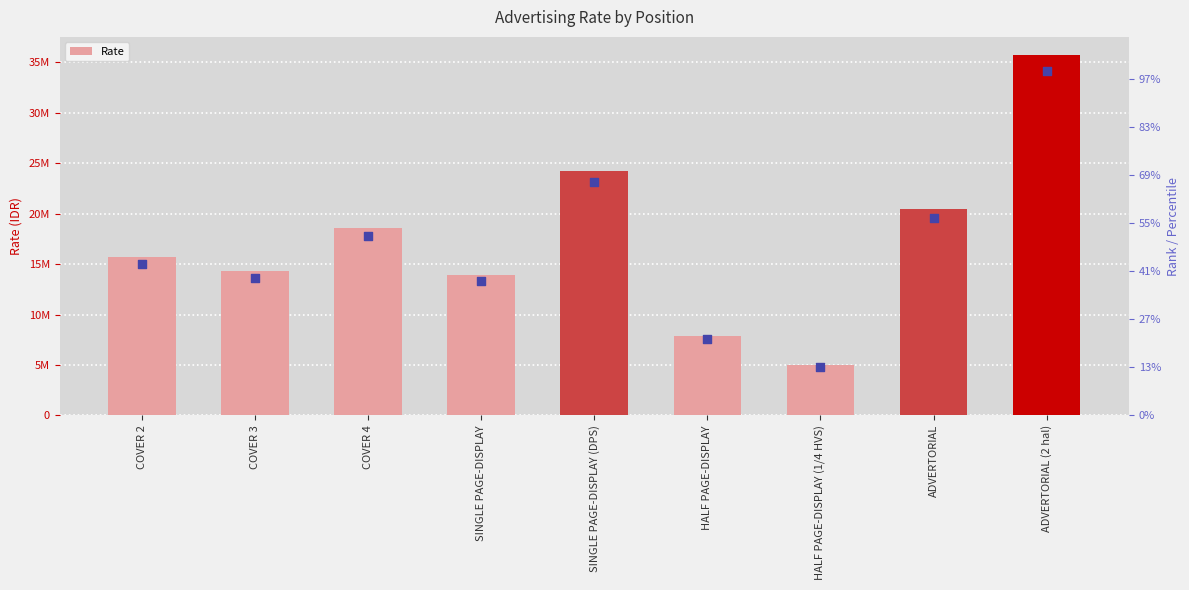

Which series has the widest spread of Y values?

Rate